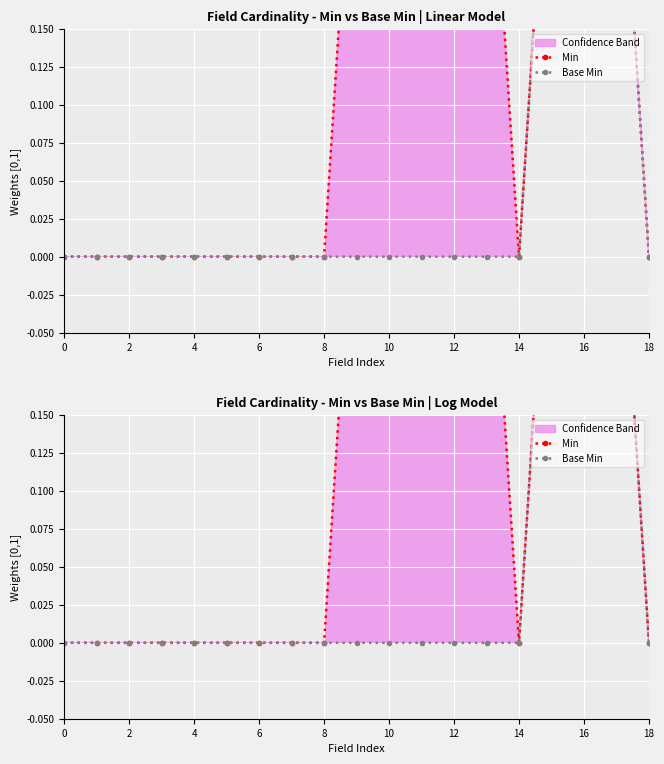

What is the sum of all Min values?

4.0